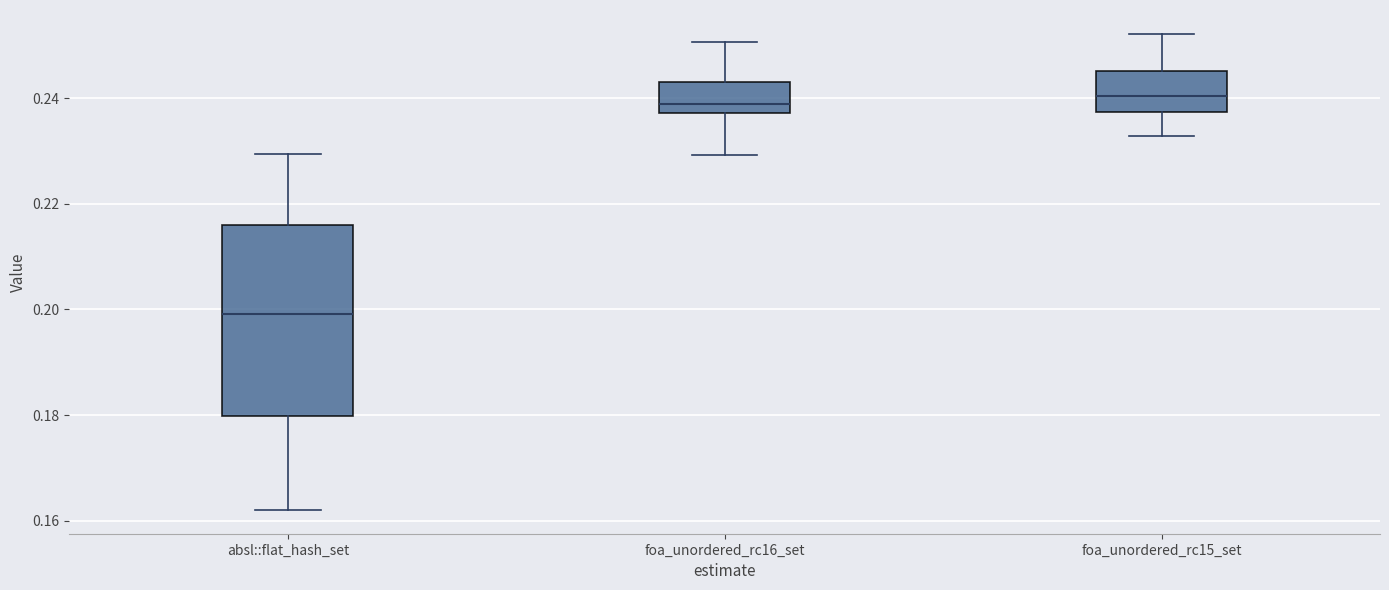

Comparing the boxes themselves (not the whiskers), which one is the tallest?

absl::flat_hash_set